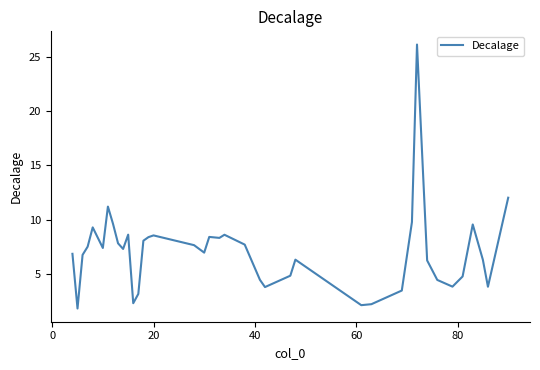

What is the difference between the second highest and minimum values?

10.2